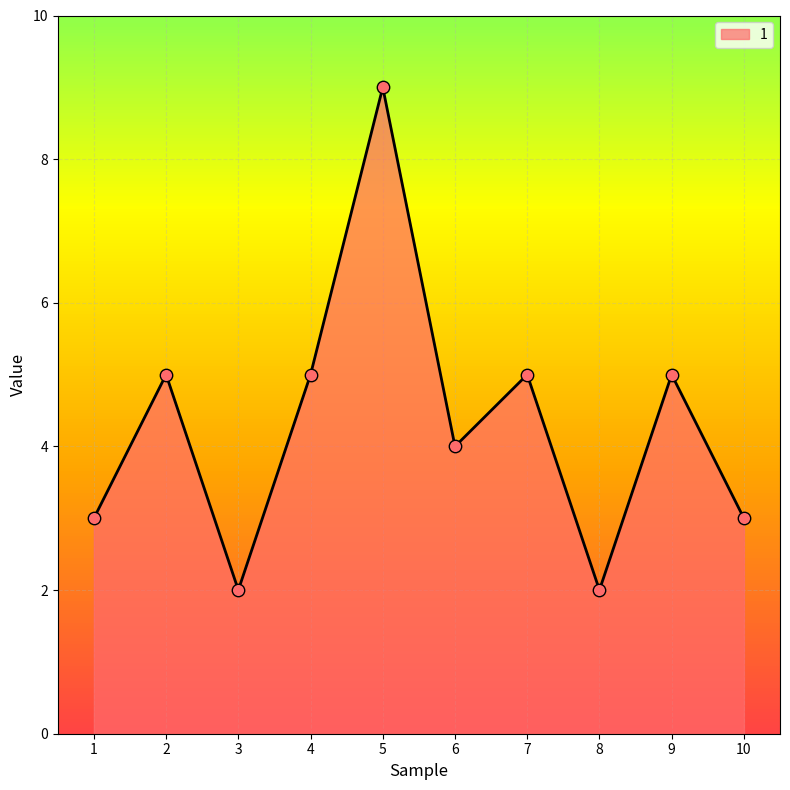

Approximately how many times larger is the value at 1 compared to 9?

0.6